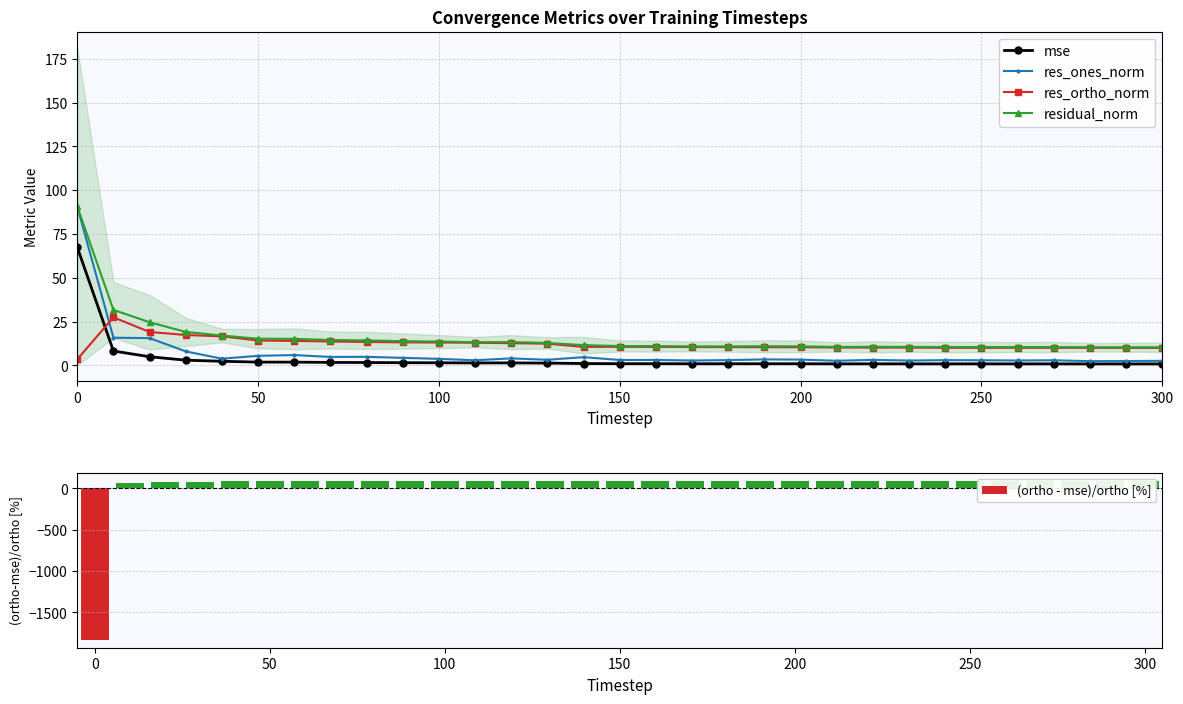

What is the maximum value for res_ones_norm?

90.7